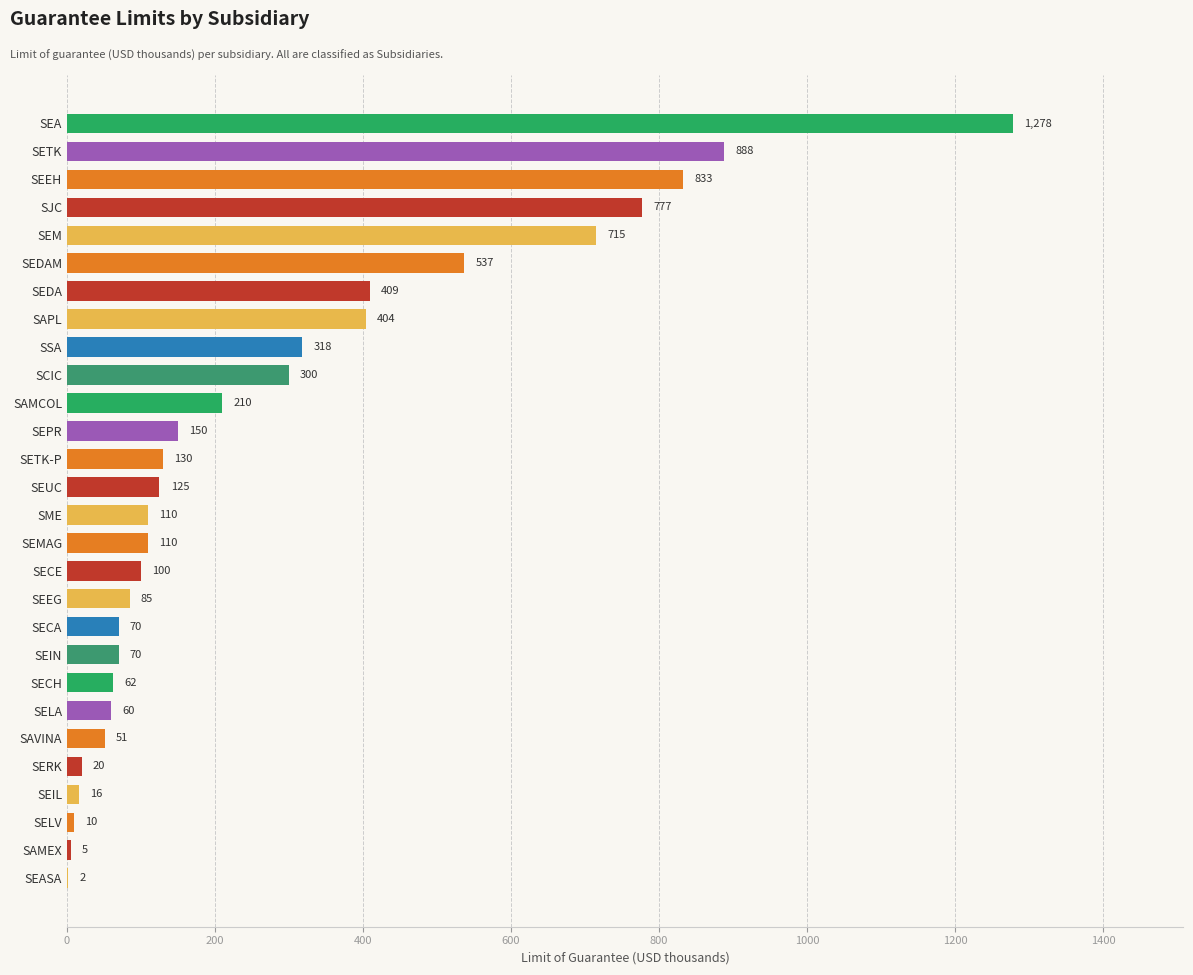

What is the greatest value displayed?

1278